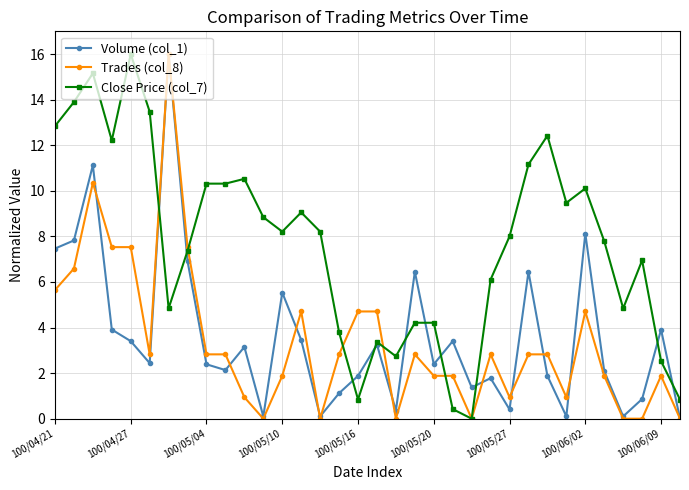

True or false: Trades (col_8) has more than 0 points higher than both neighbors.

True